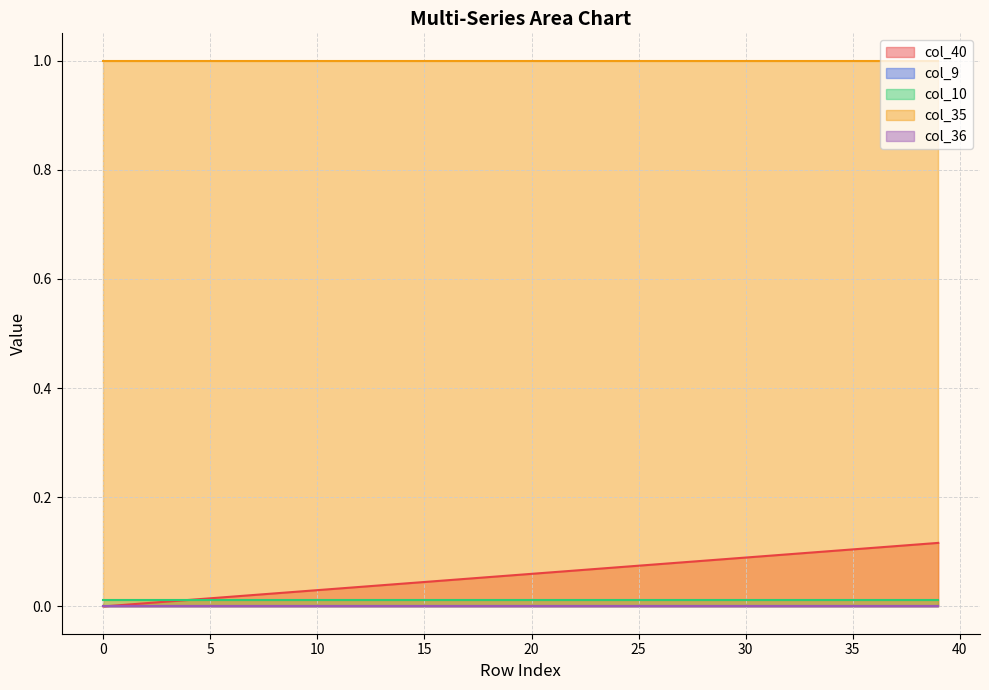

Rank the series by their maximum value, from lowest to highest.

col_9, col_36, col_10, col_40, col_35